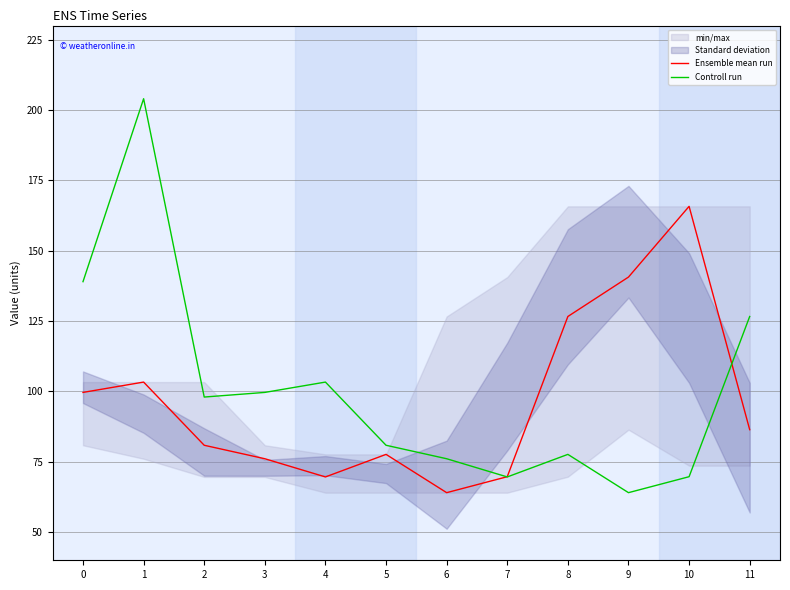

What is the sum of all Controll run values?

1208.5